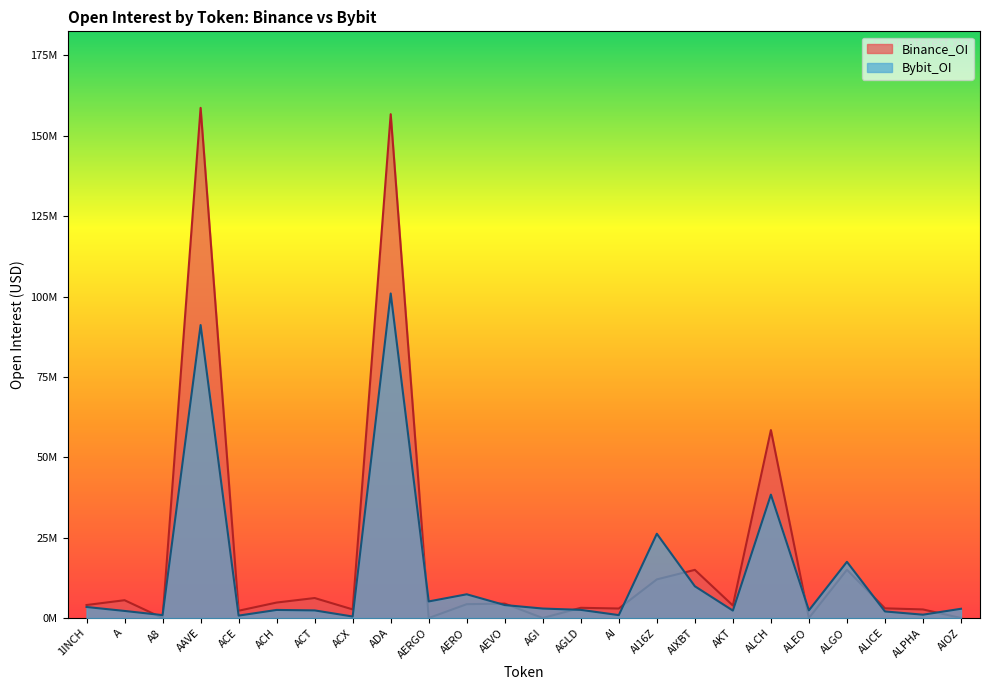

Is it true that Bybit_OI equals 0.5 at ACE?

False